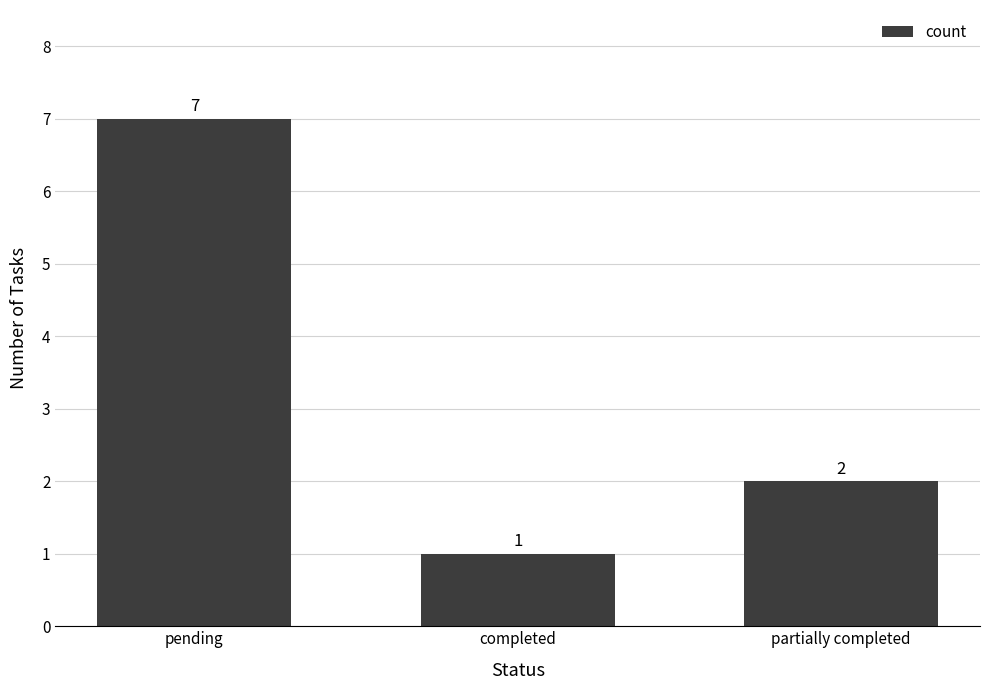

What value does the data have at pending?

7